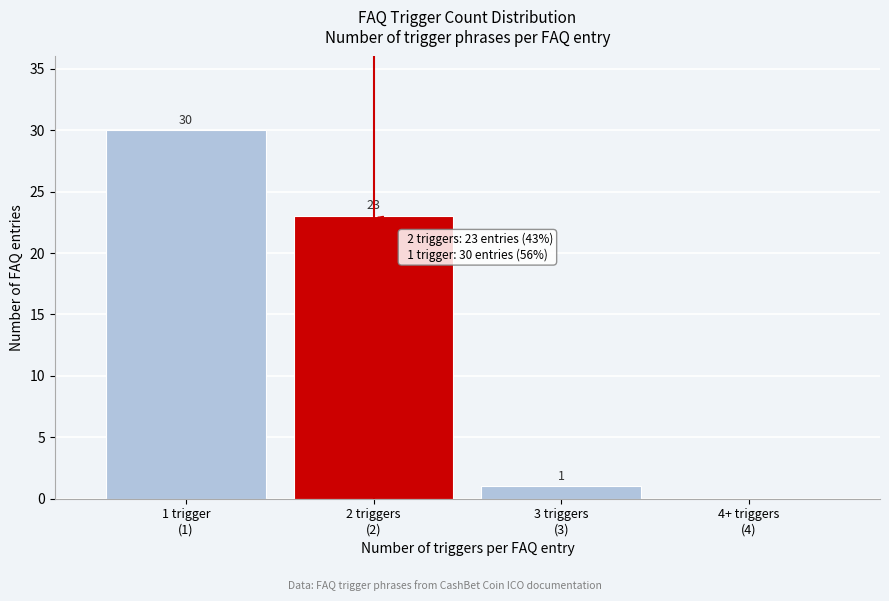

What is the greatest value displayed?

30